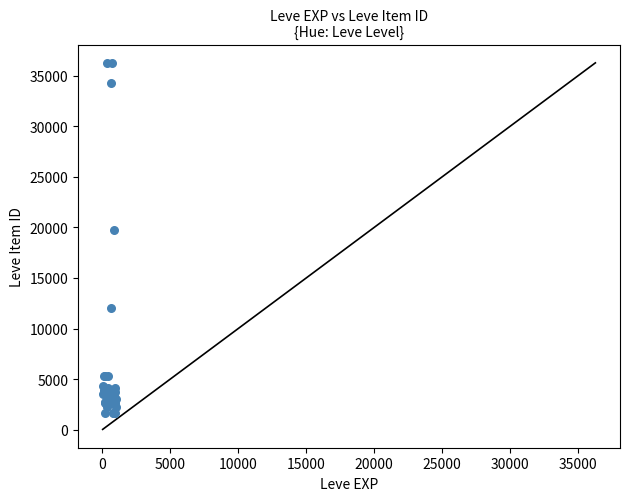

What Y value in the scatter plot is closest to 18967?

19744